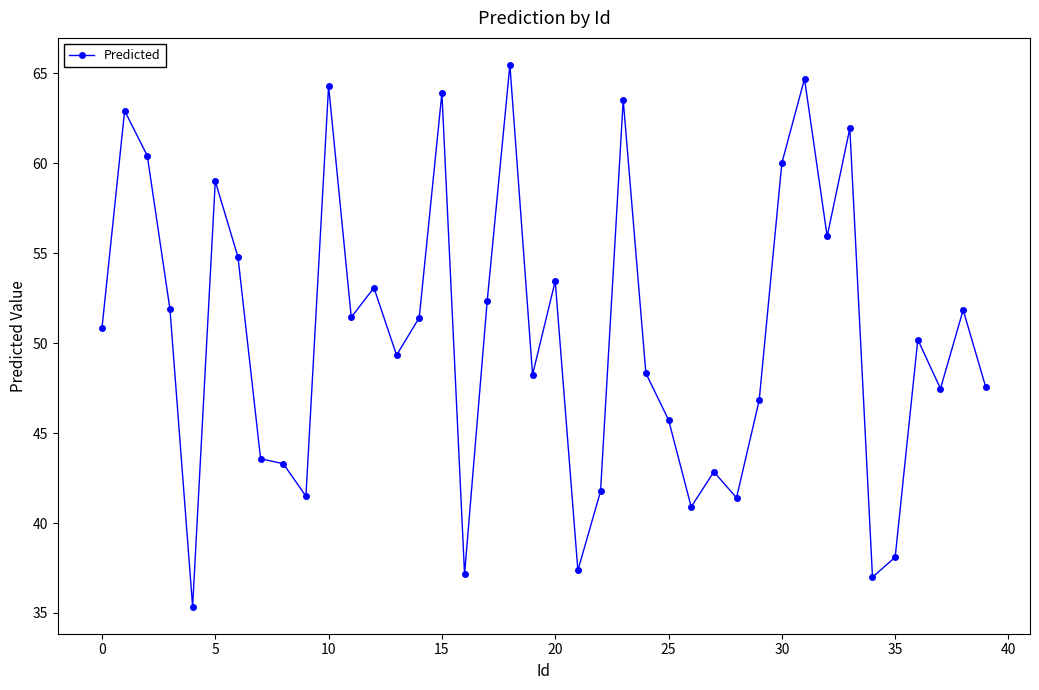

How many points are higher than both their immediate neighbors (excluding endpoints)?

13